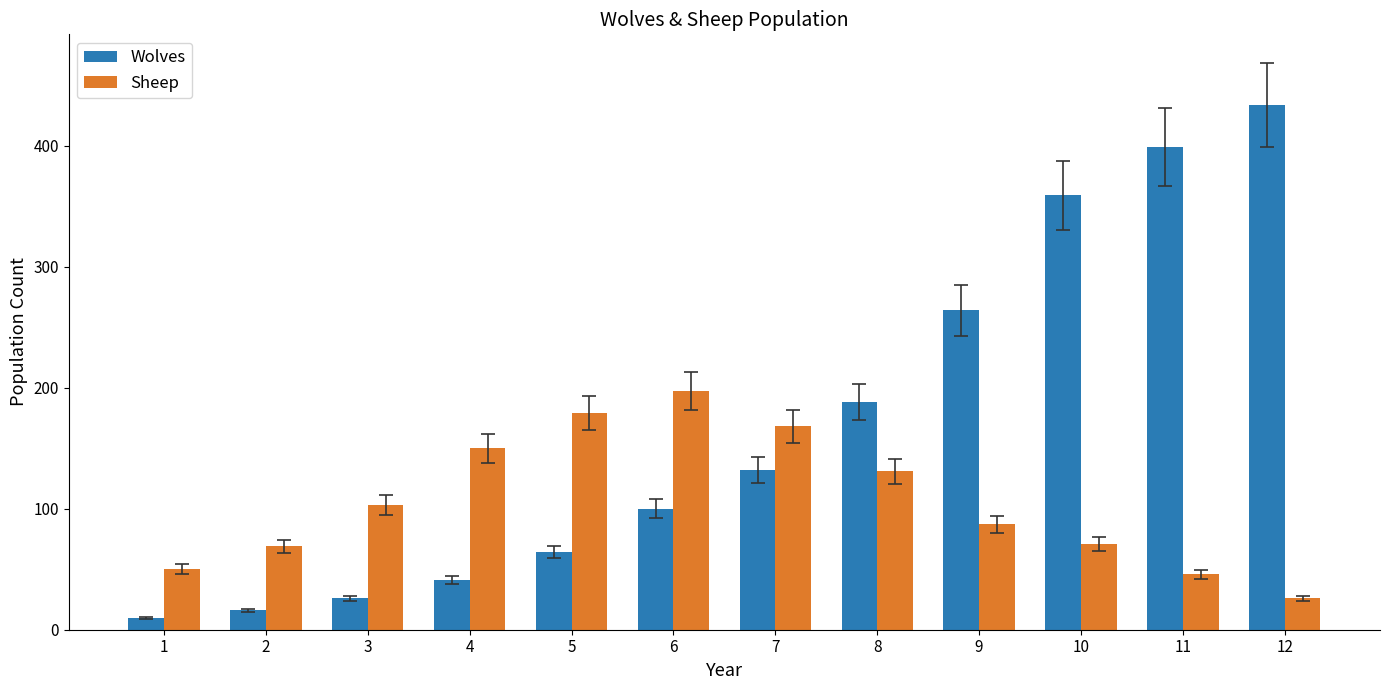

What is the difference between the Wolves values at 10 and 4?

318